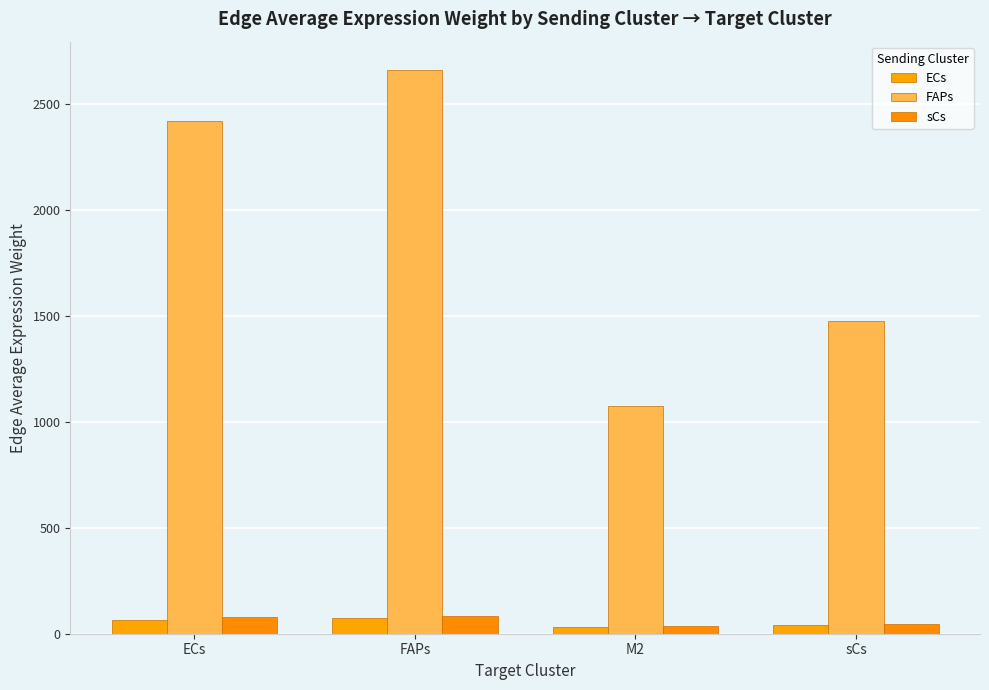

At which label does ECs reach its peak?

FAPs